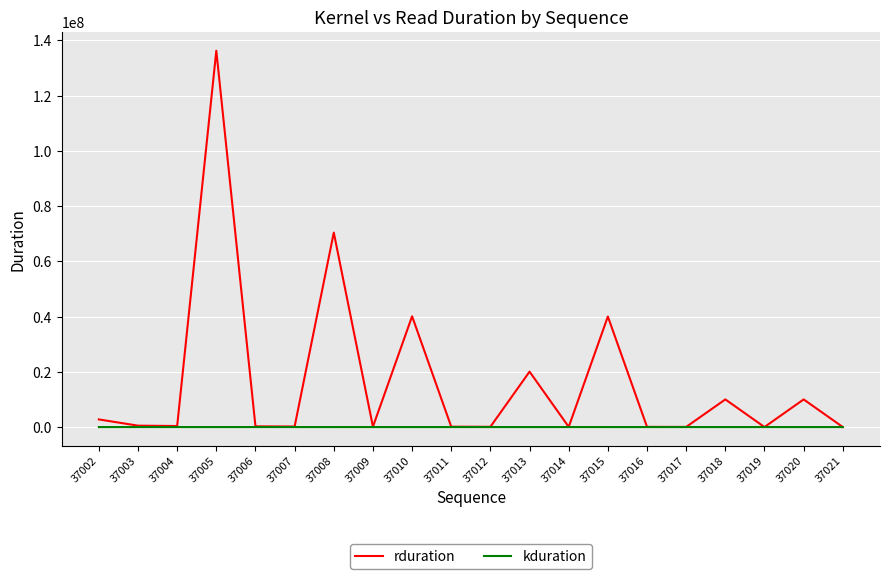

What is the difference between the rduration values at 37017 and 37007?

139744